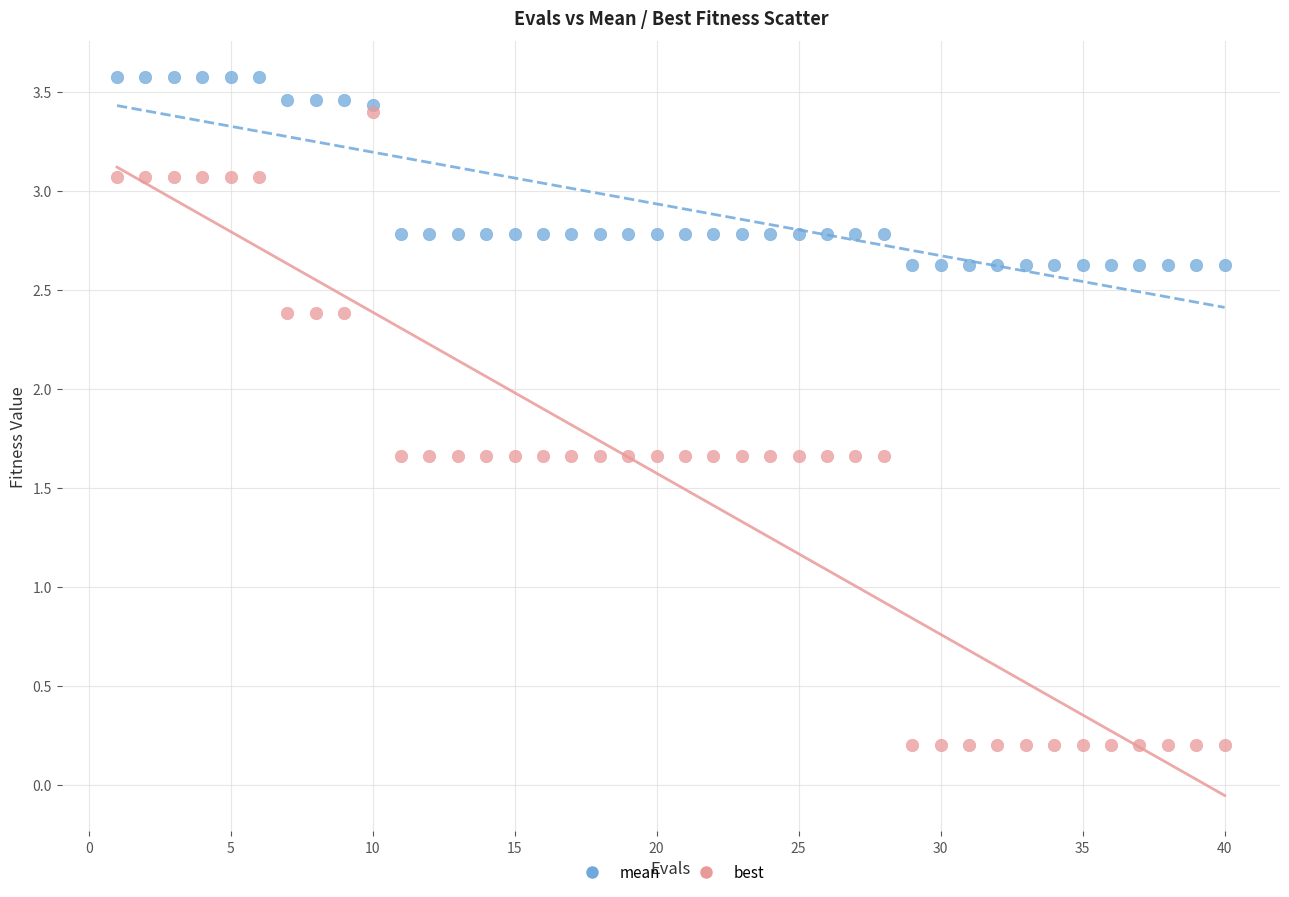

Which series has the widest spread of Y values?

best